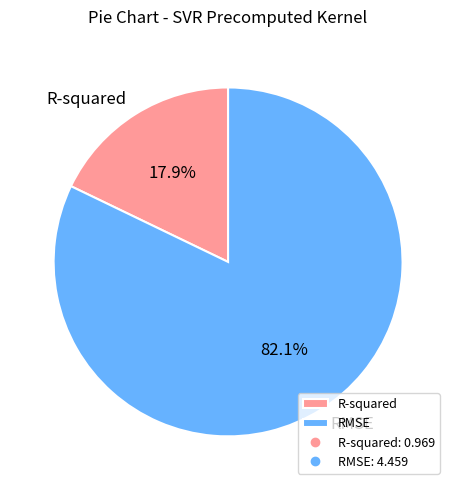

Rank the categories by value from lowest to highest.

R-squared, RMSE